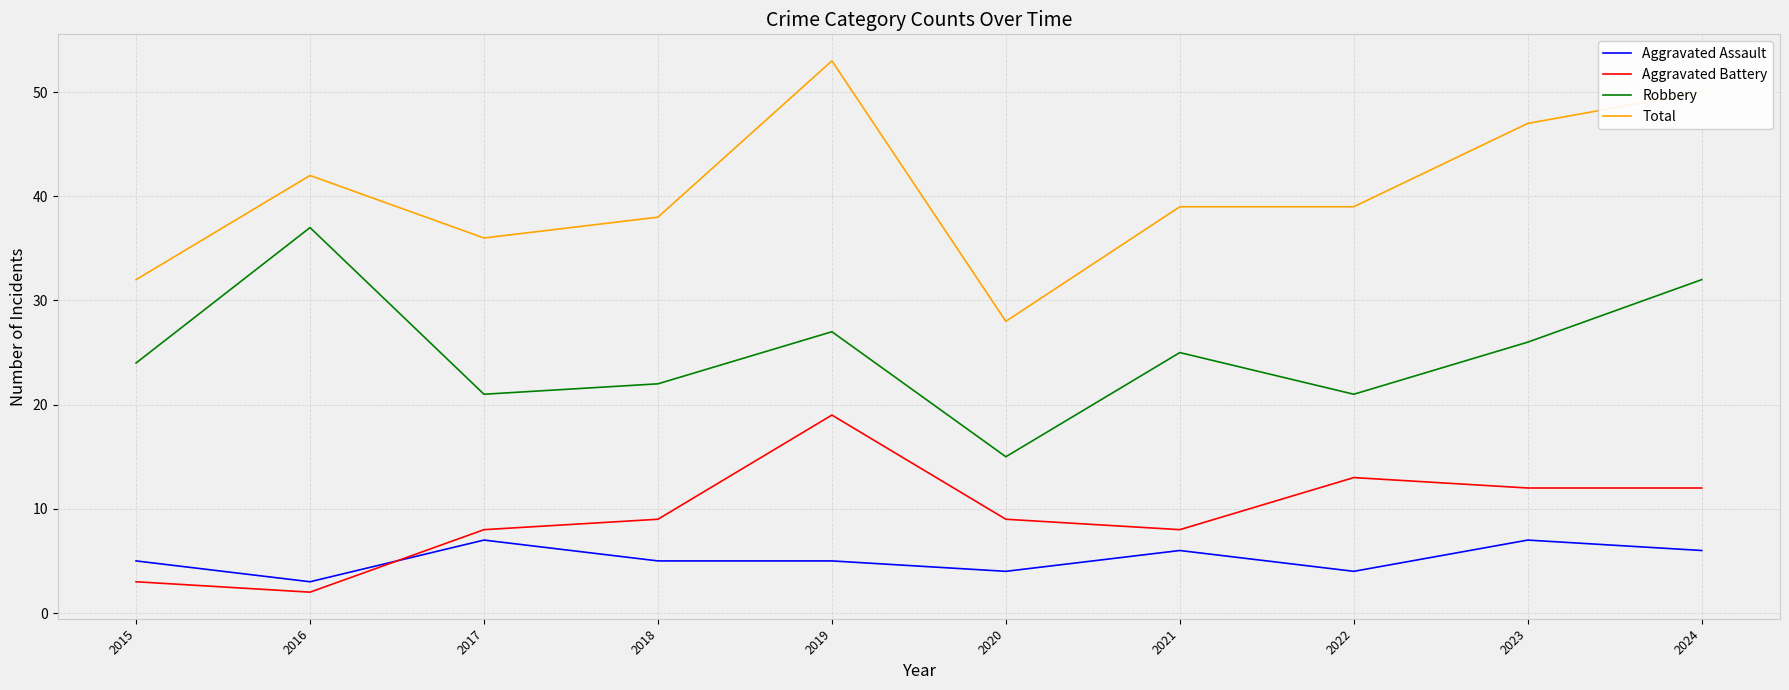

What is the maximum value shown in the chart?

53